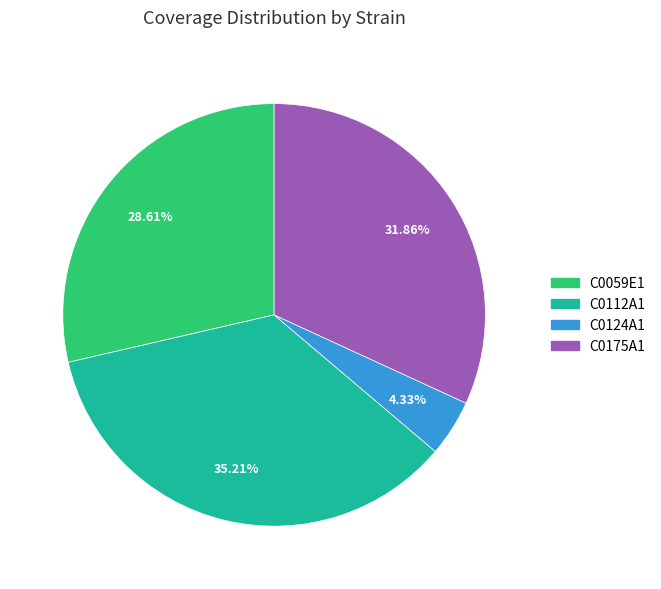

The C0059E1 slice represents 29% of the pie. True or false?

True